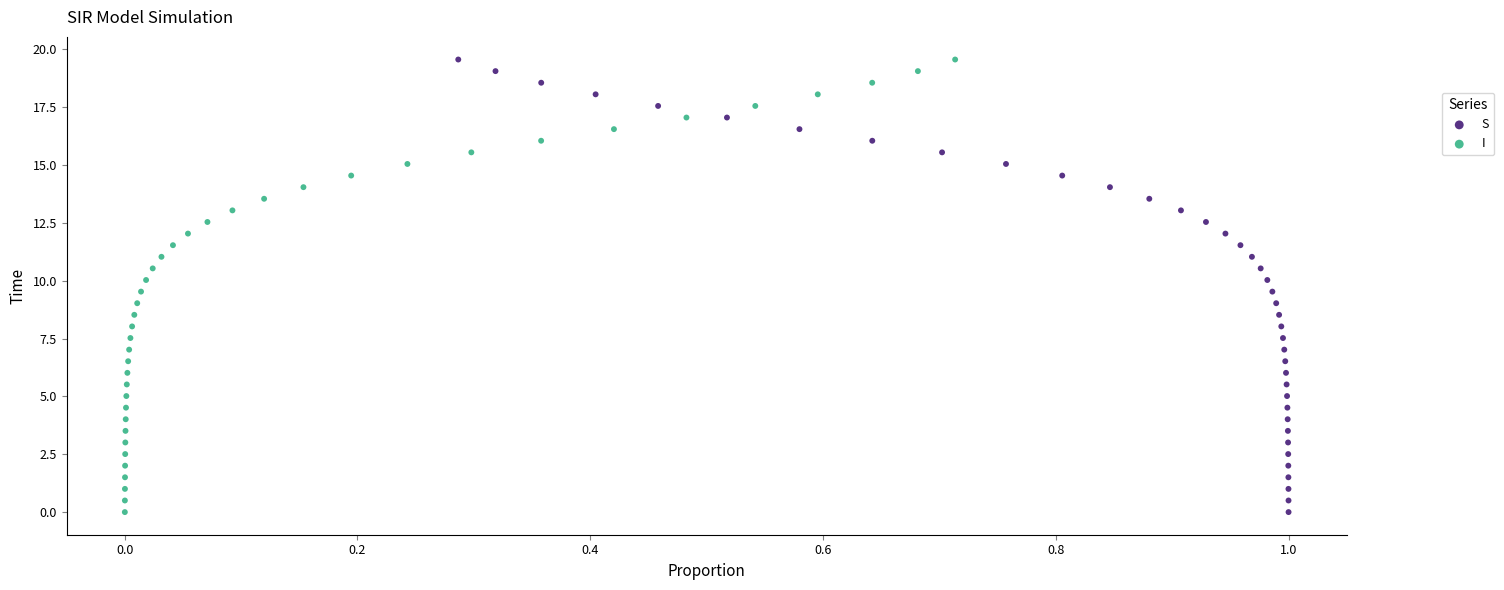

What are all the series names shown in the legend?

S, I